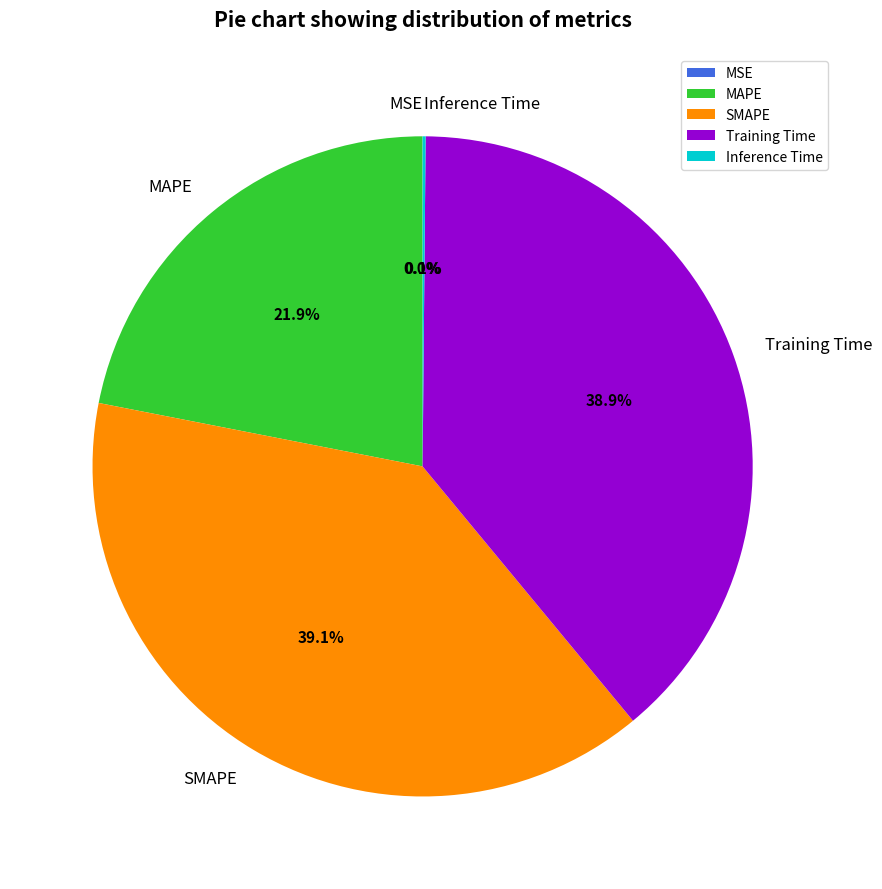

How much of the chart is everything except SMAPE?

60.9%